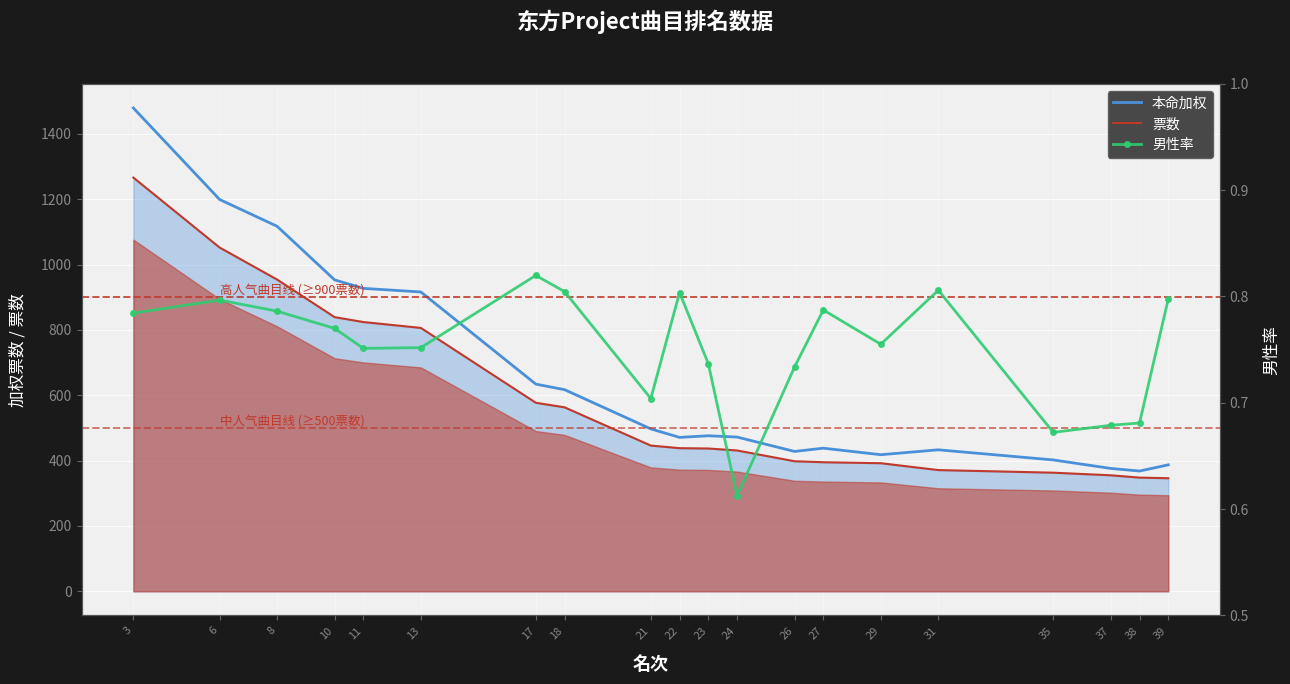

How many data points does each series have?

20